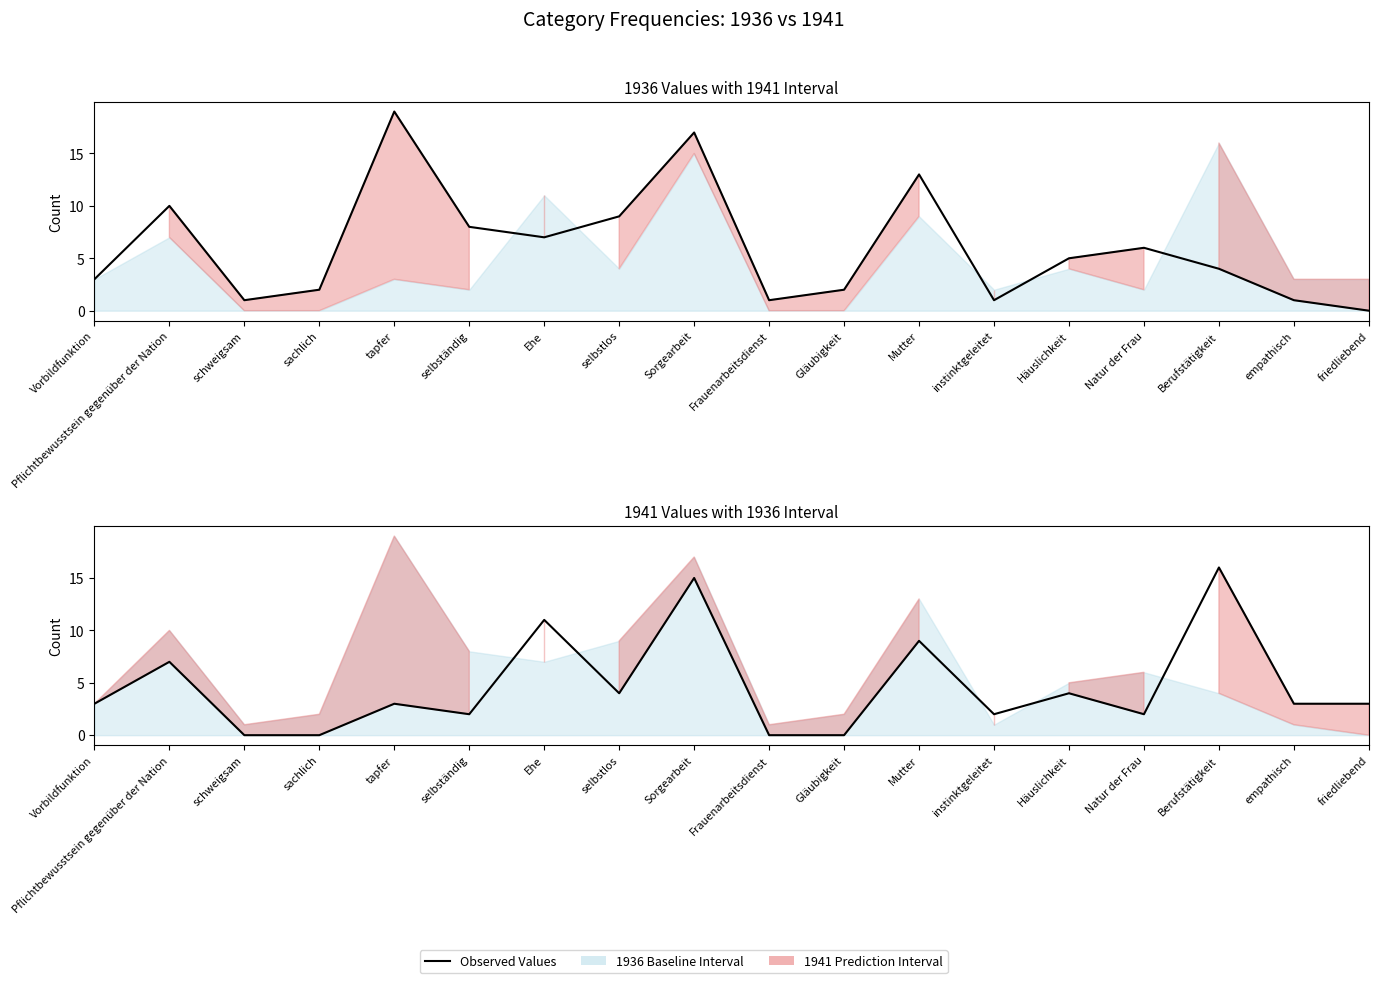

List the labels in order of 1936 Values value, smallest first.

friedliebend, schweigsam, Frauenarbeitsdienst, instinktgeleitet, empathisch, sachlich, Gläubigkeit, Vorbildfunktion, Berufstätigkeit, Häuslichkeit, Natur der Frau, Ehe, selbständig, selbstlos, Pflichtbewusstsein gegenüber der Nation, Mutter, Sorgearbeit, tapfer